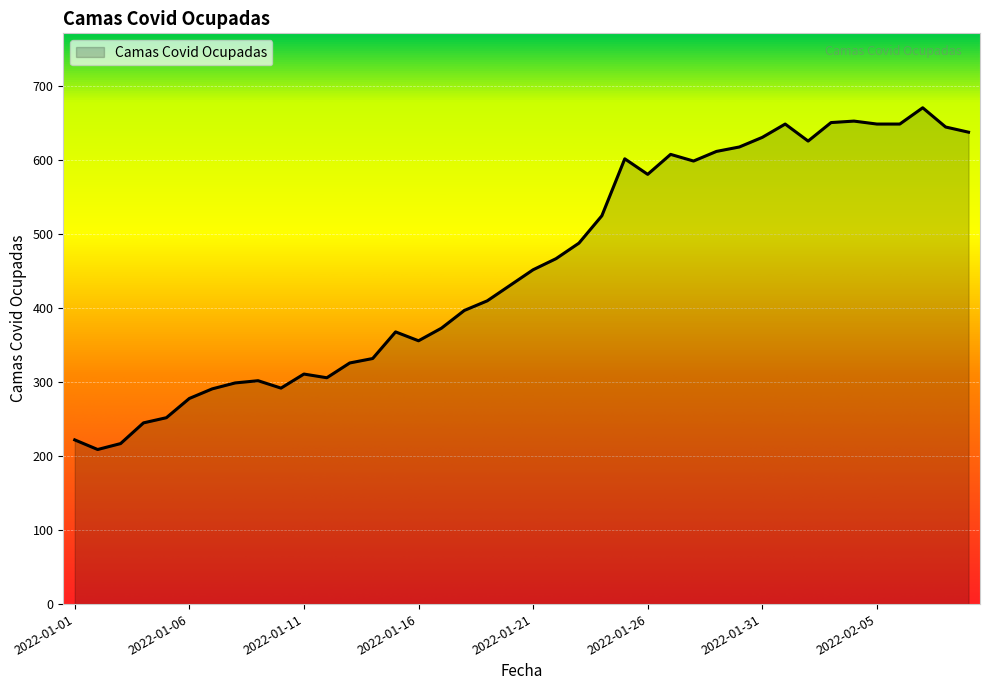

What is the greatest value displayed?

671